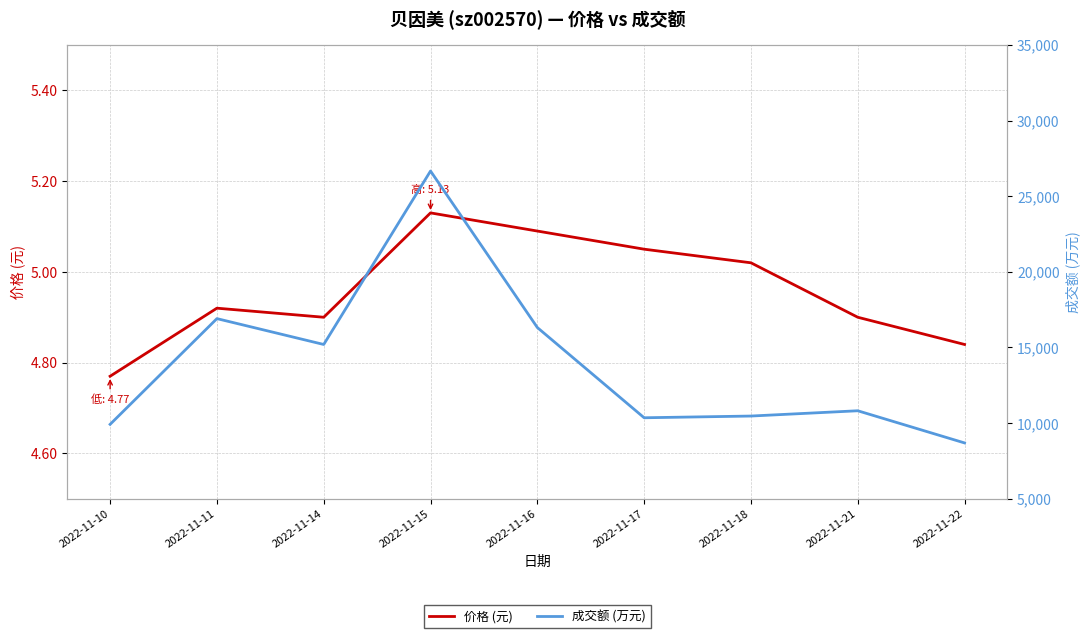

Which series has the largest total across all categories?

成交额 (万元)